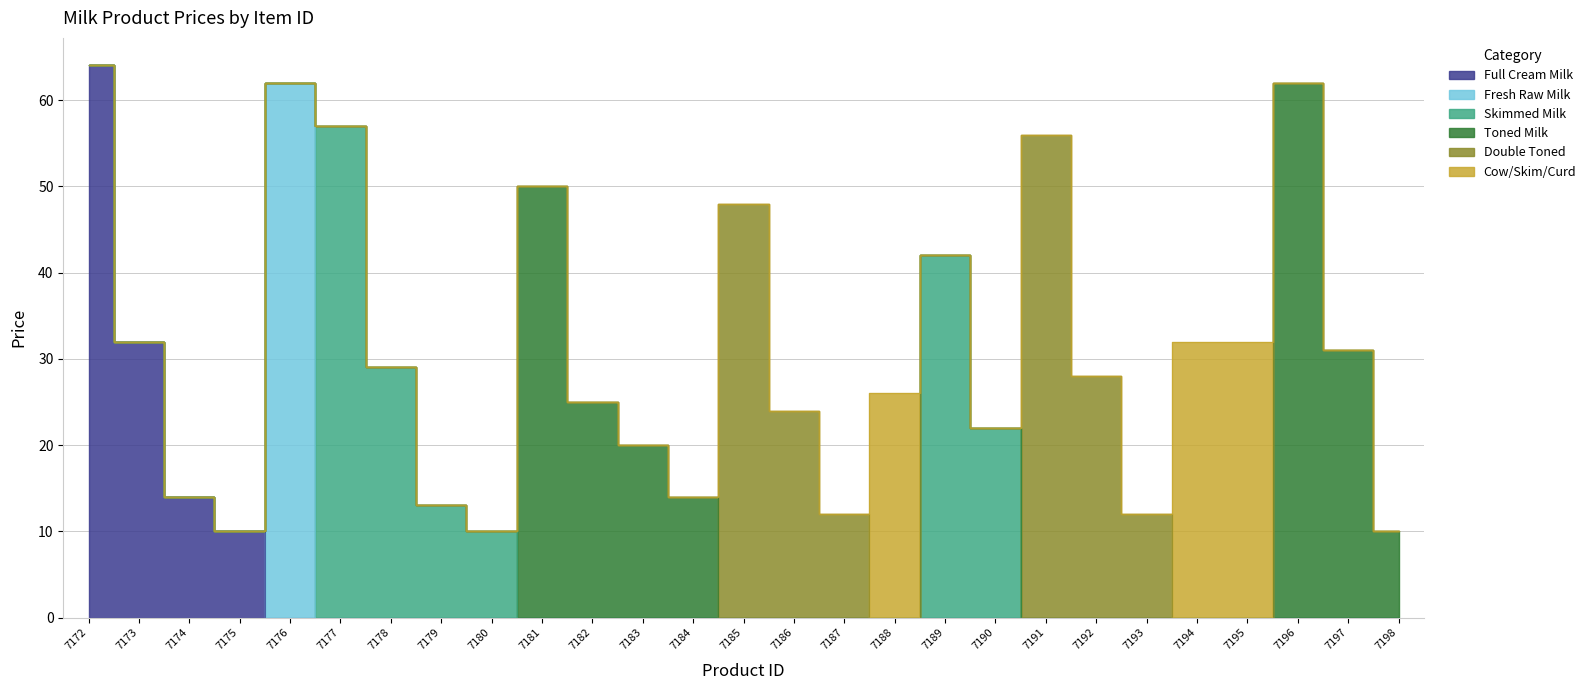

True or false: Double Toned and Fresh Raw Milk intersect in this chart.

False